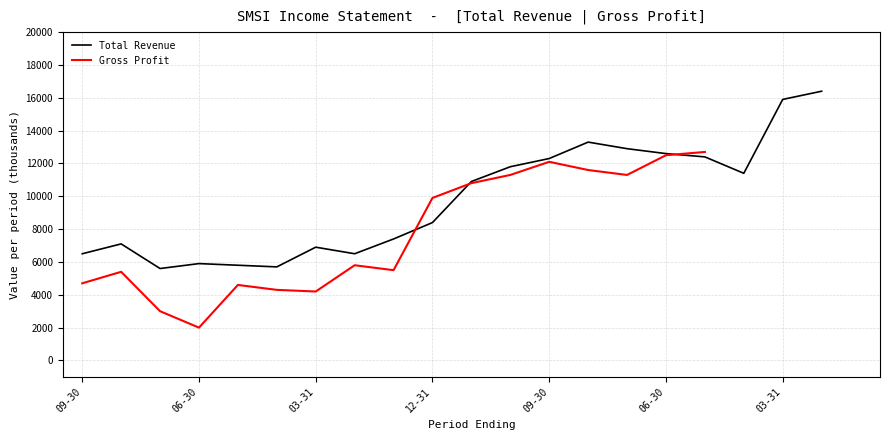

At how many categories does at least one series exceed 13429?

2